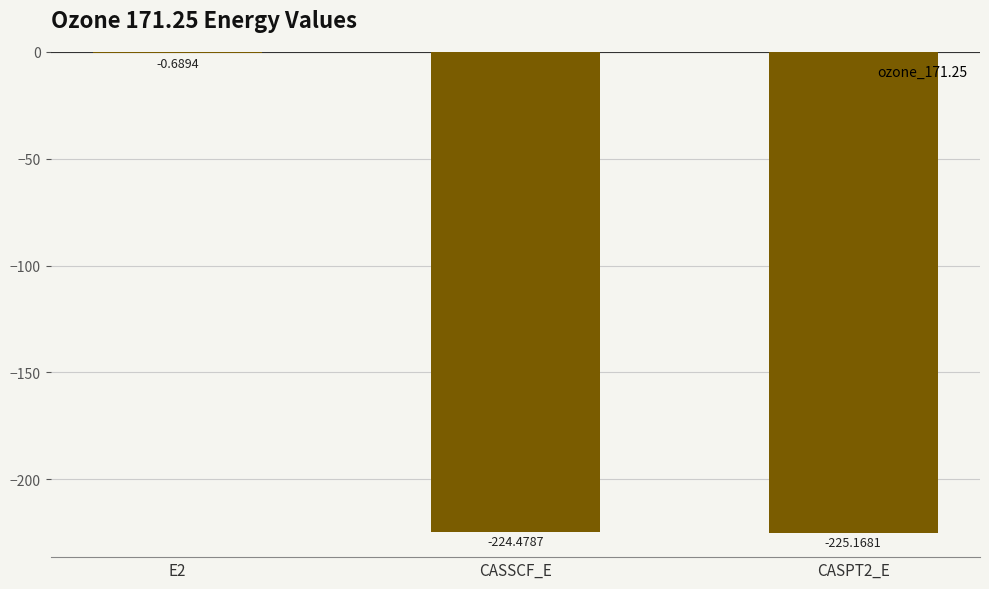

How many values exceed -224?

1